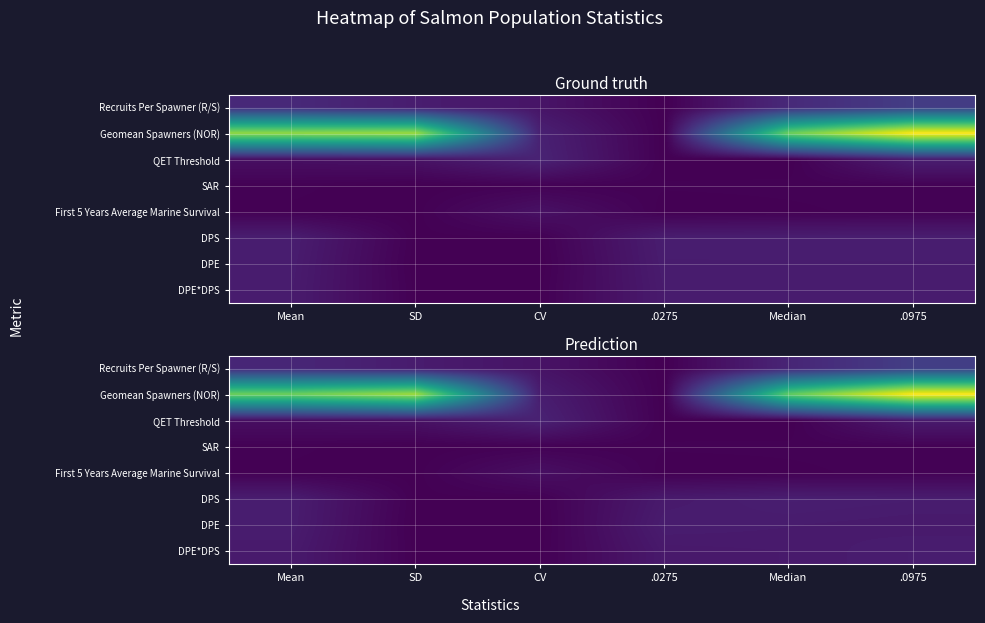

What is the spread (max minus min) of values at Median?

6.1